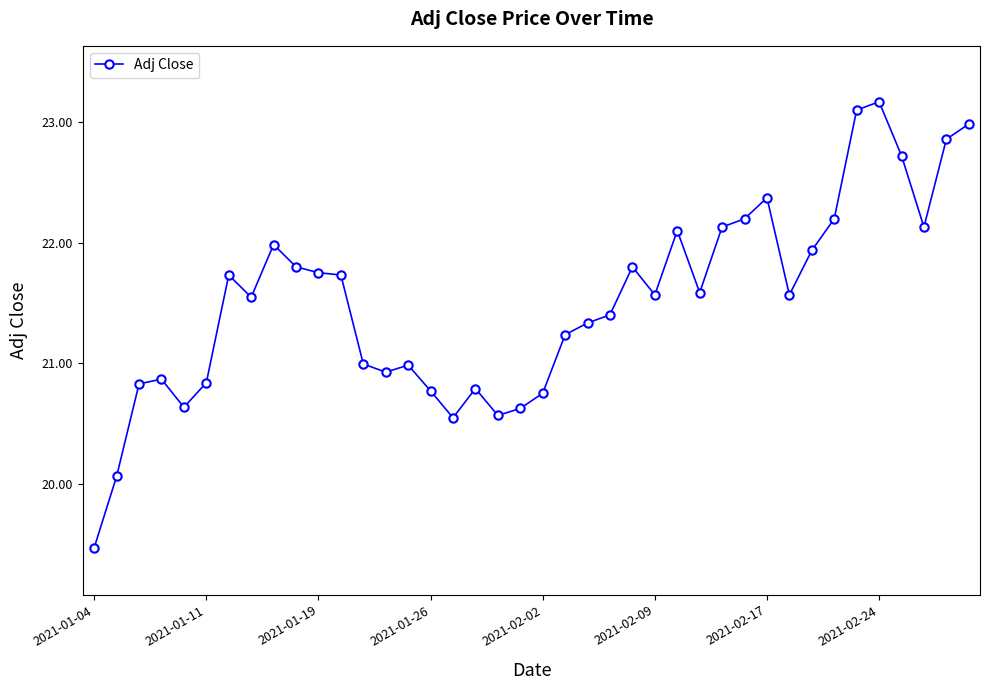

What is the minimum value shown in the chart?

19.5